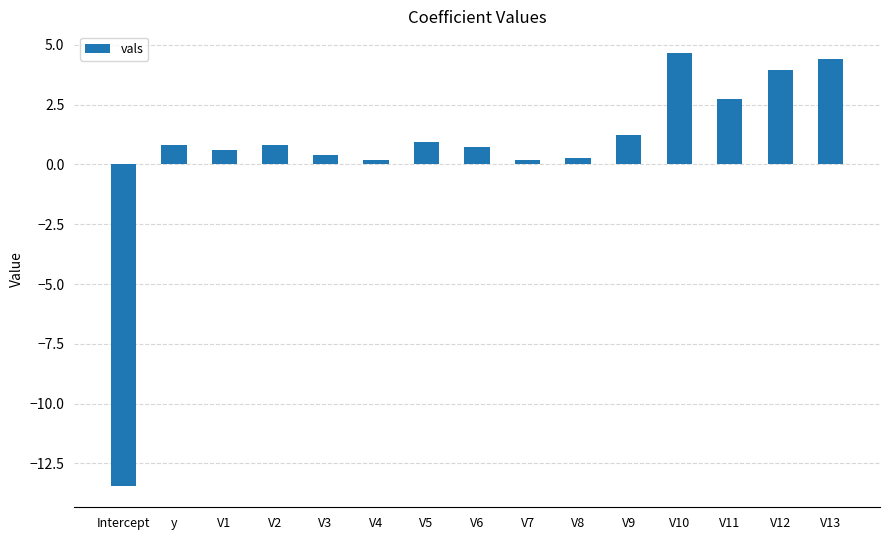

Which has a higher value, Intercept or V9?

V9